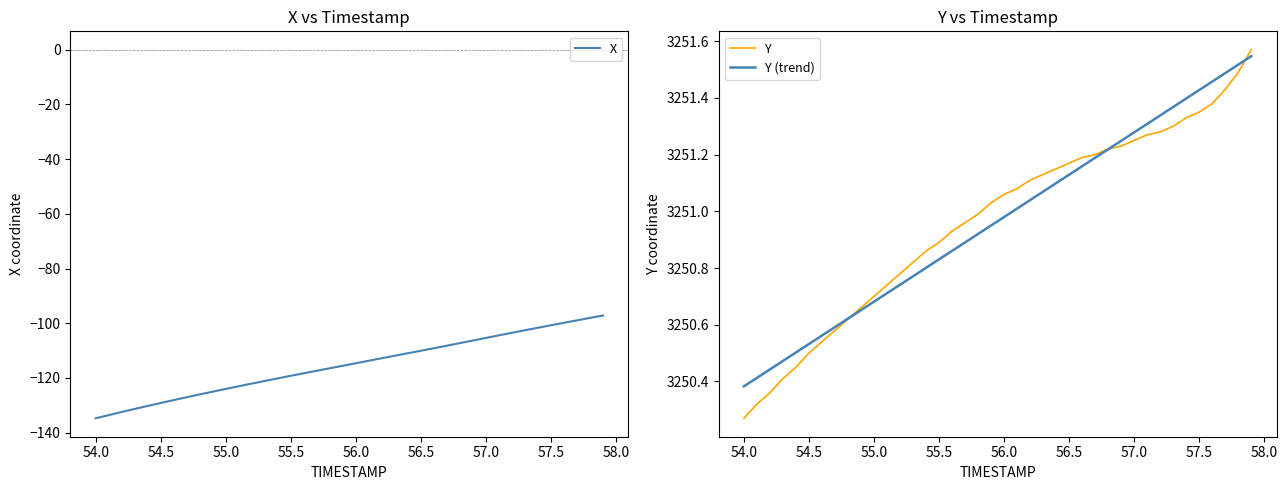

What is the smallest value displayed?

-134.7